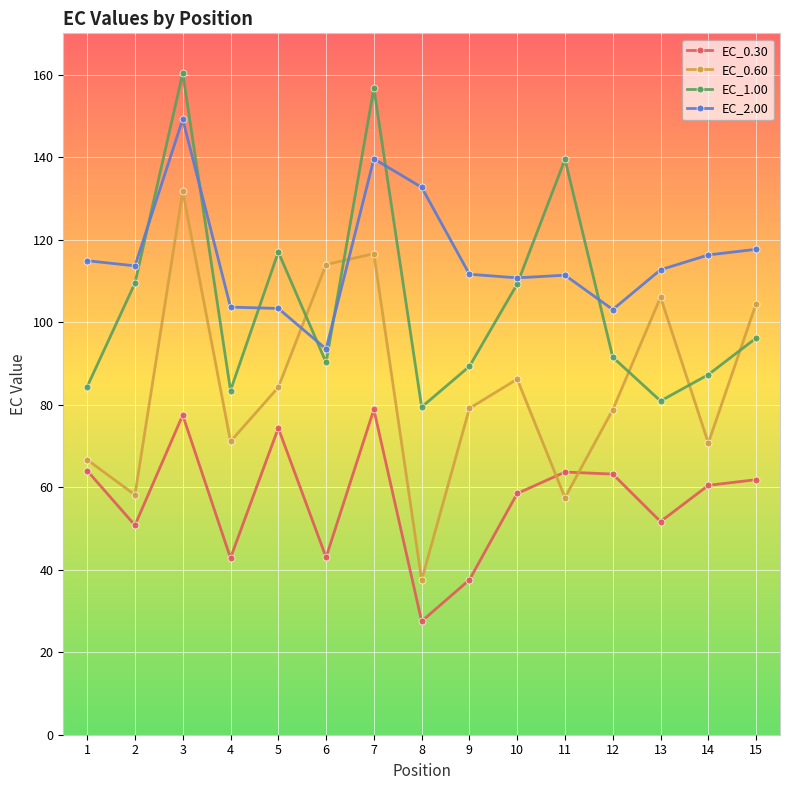

In EC_0.60, how many points are higher than both neighbors (excluding endpoints)?

4